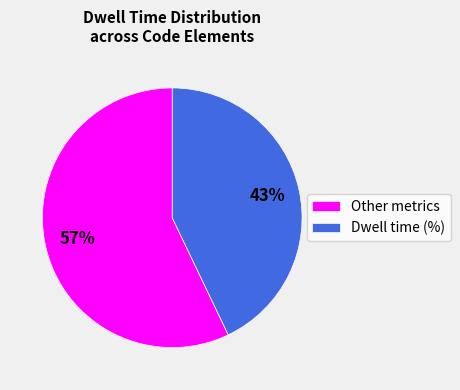

Is the sum of Other metrics and Dwell time (%) greater than half?

Yes